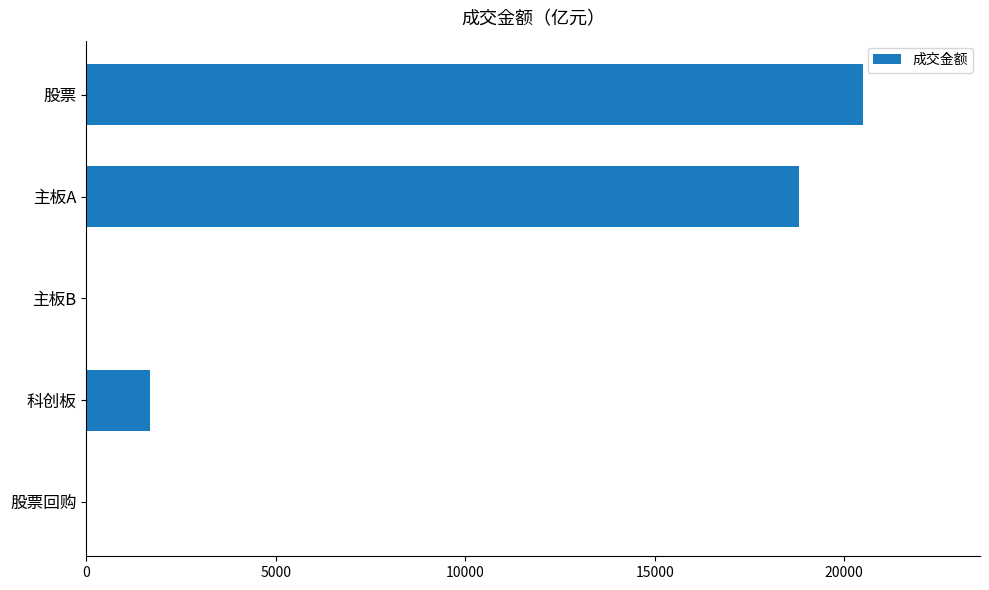

What is the sum of all values?

41015.4